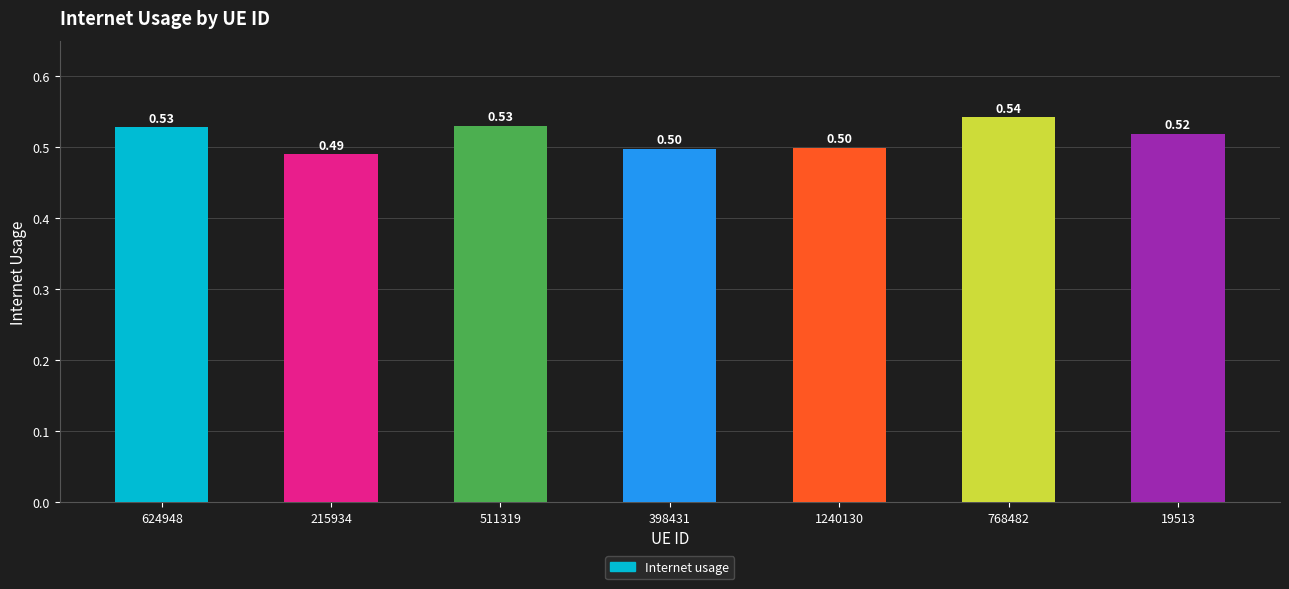

Are the bars grouped side by side (vs. stacked)?

No